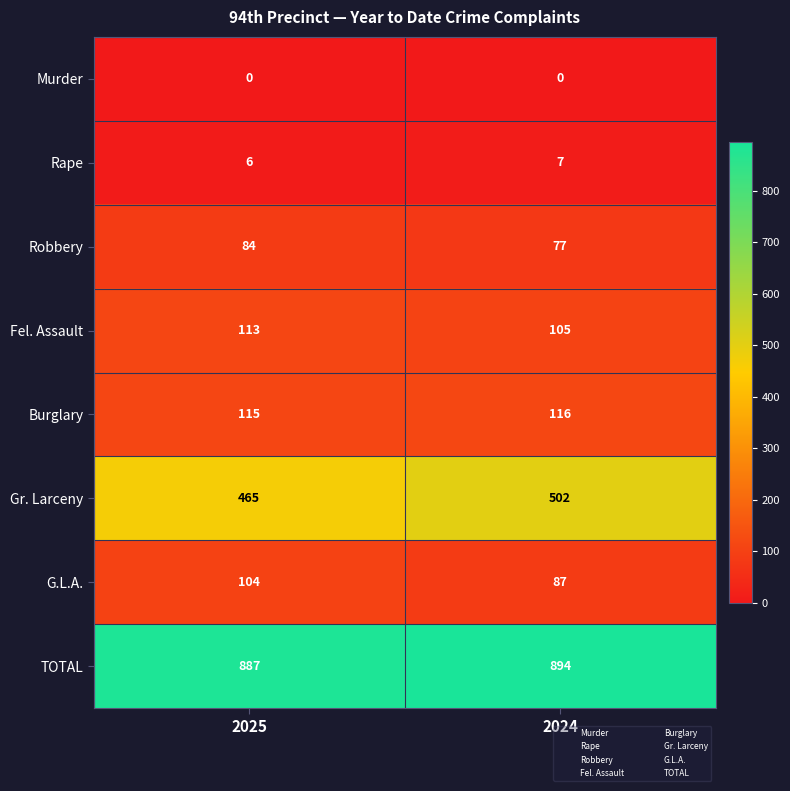

At 2025, list the series in order from largest to smallest.

TOTAL, Gr. Larceny, Burglary, Fel. Assault, G.L.A., Robbery, Rape, Murder